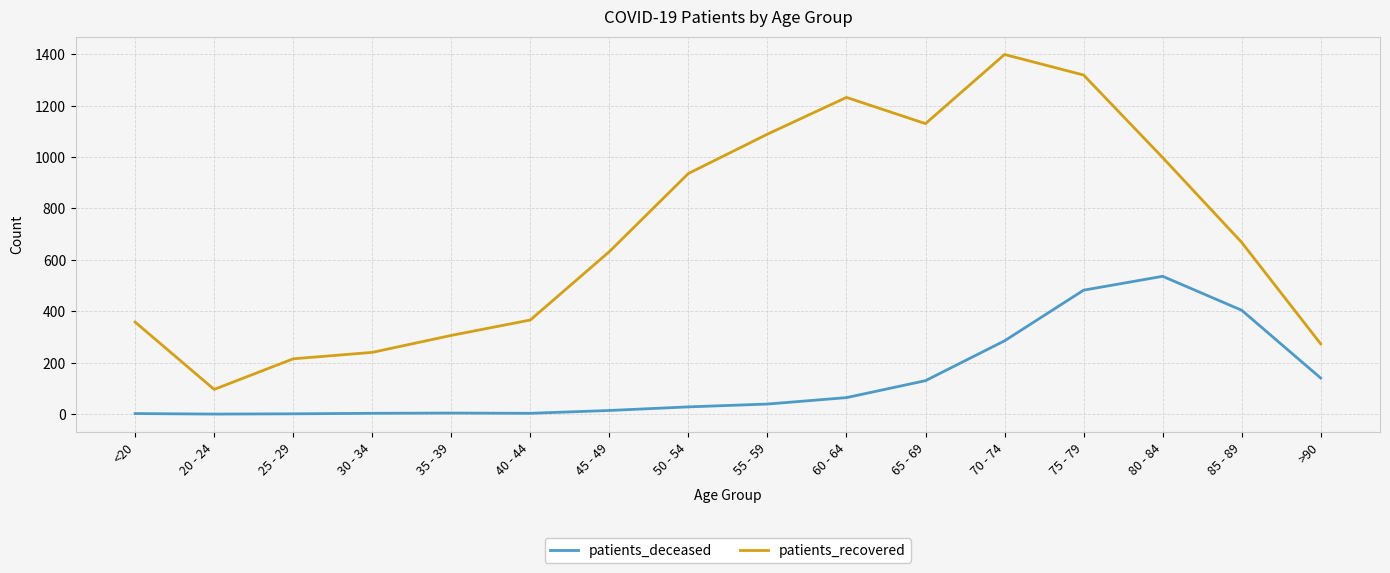

Which series has the widest spread of values?

patients_recovered